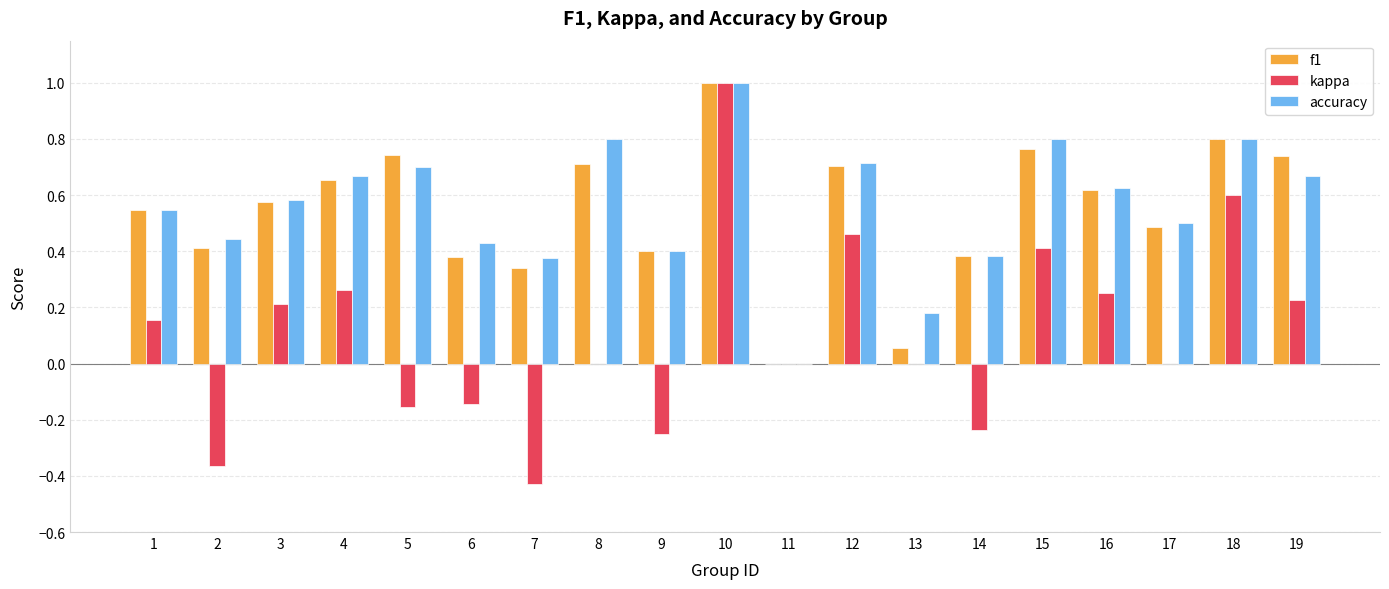

Between 7 and 13, which series saw the biggest shift?

kappa